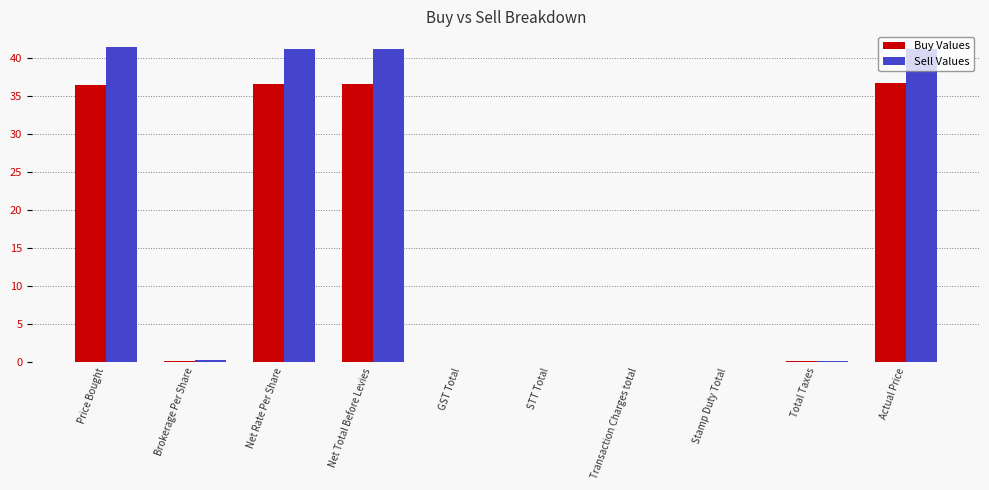

What is the highest value of the Sell Values series?

41.5